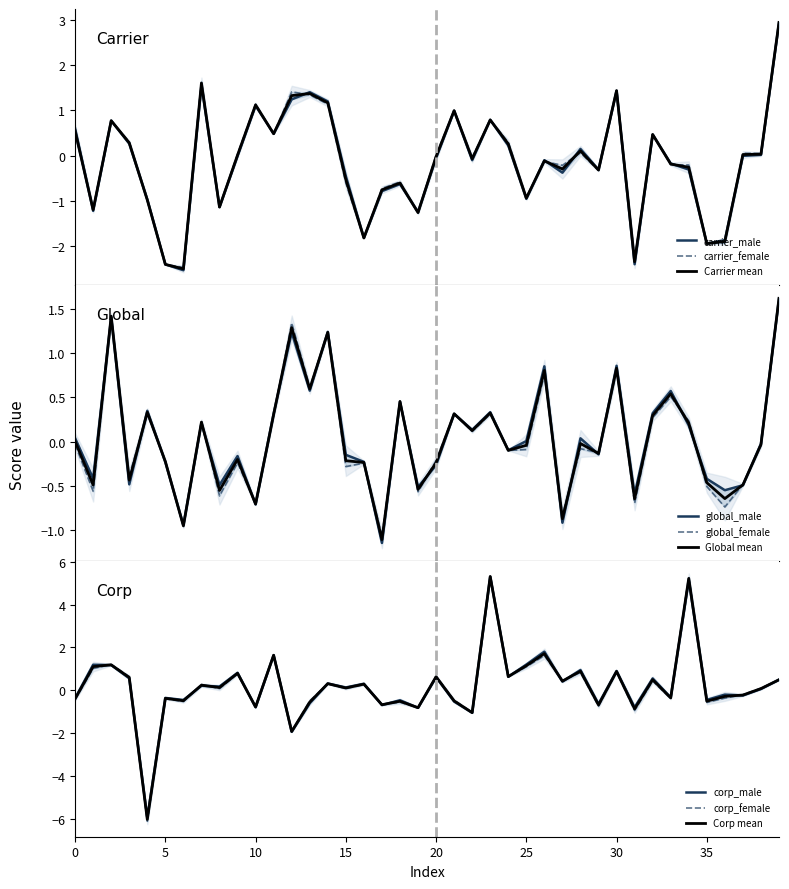

The carrier_female series shows -0.1 at 33. True or false?

False